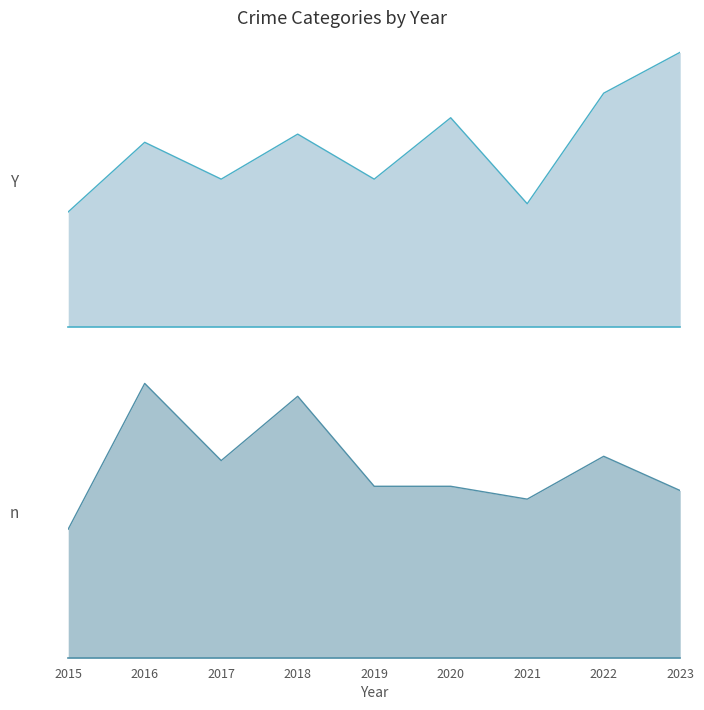

Where is the first local maximum for Aggravated Assault + Aggravated Battery line?

2016